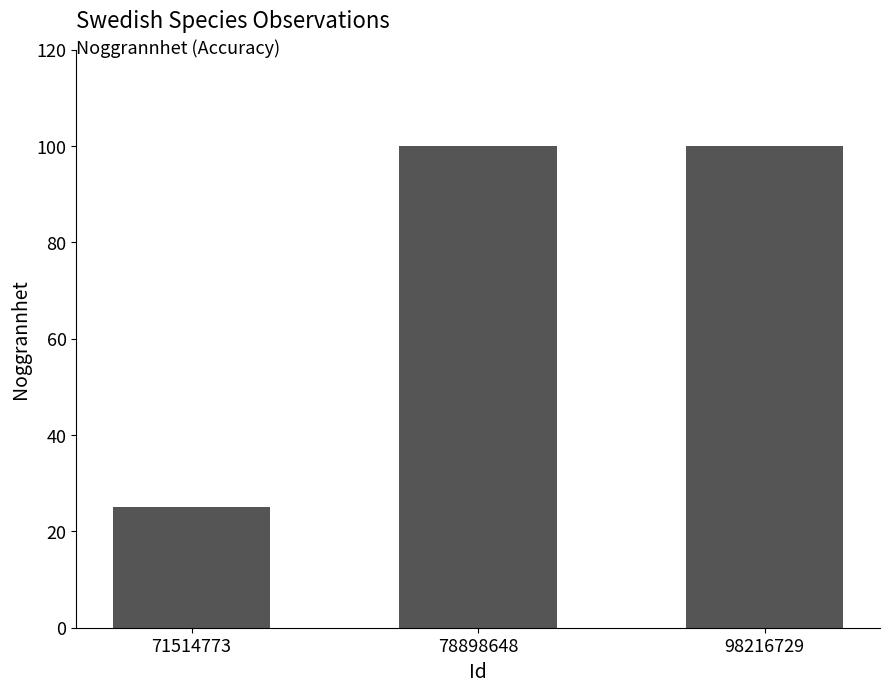

Reading right to left, what are all the values shown in this chart?

100	100	25